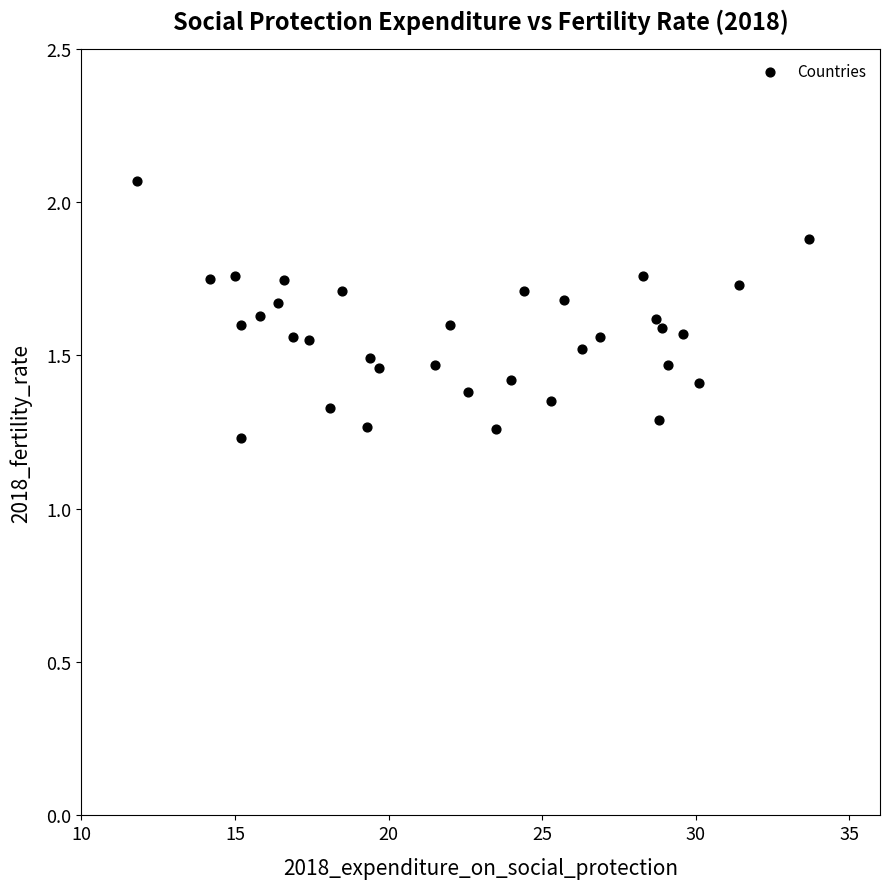

What is the range of X values (max minus min)?

21.9